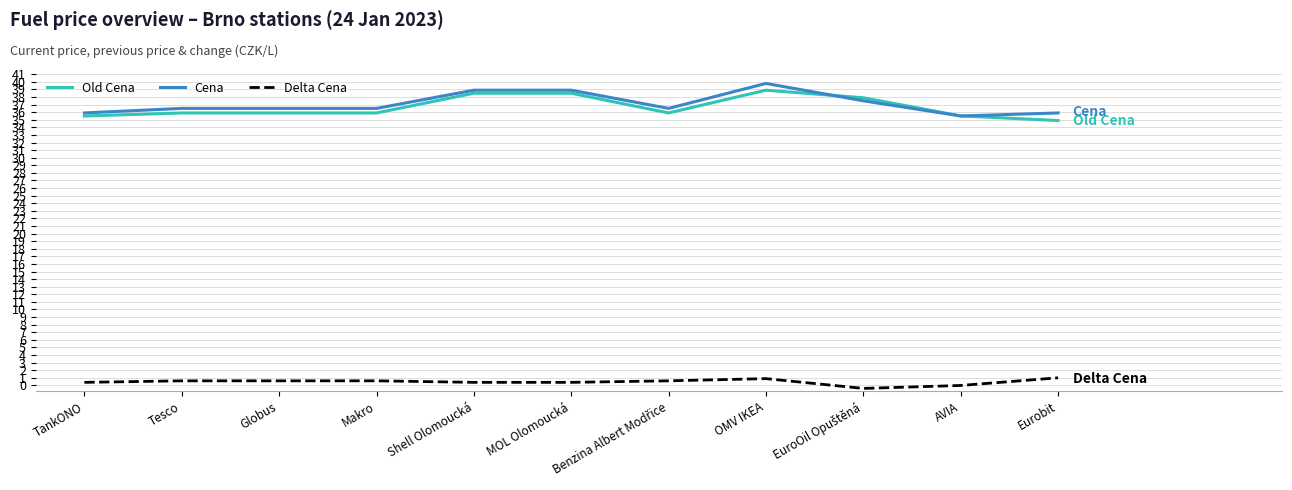

True or false: Cena and Old Cena cross at least once.

True